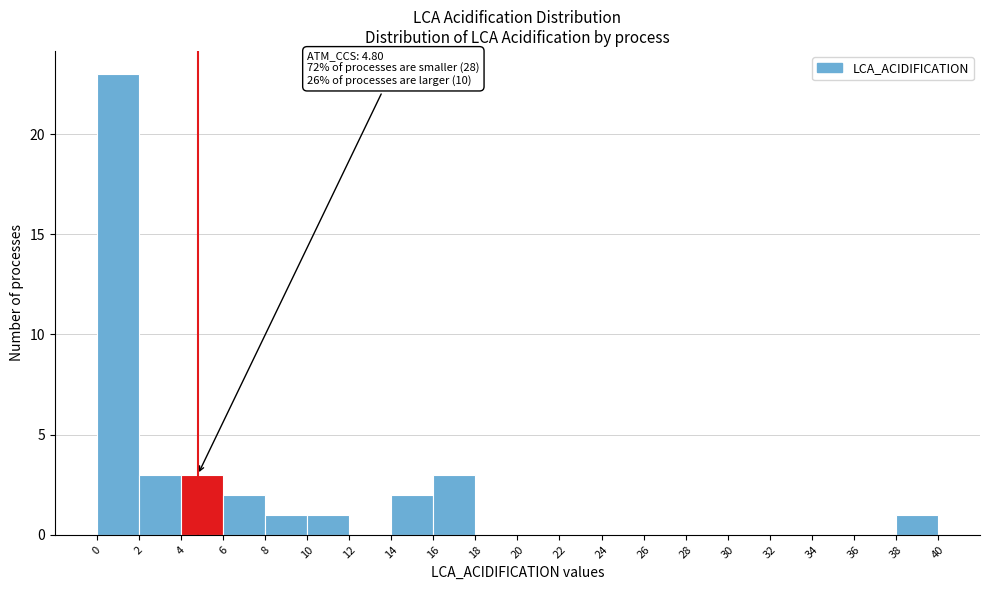

Which range on the x-axis has the tallest bar?

0 to 2